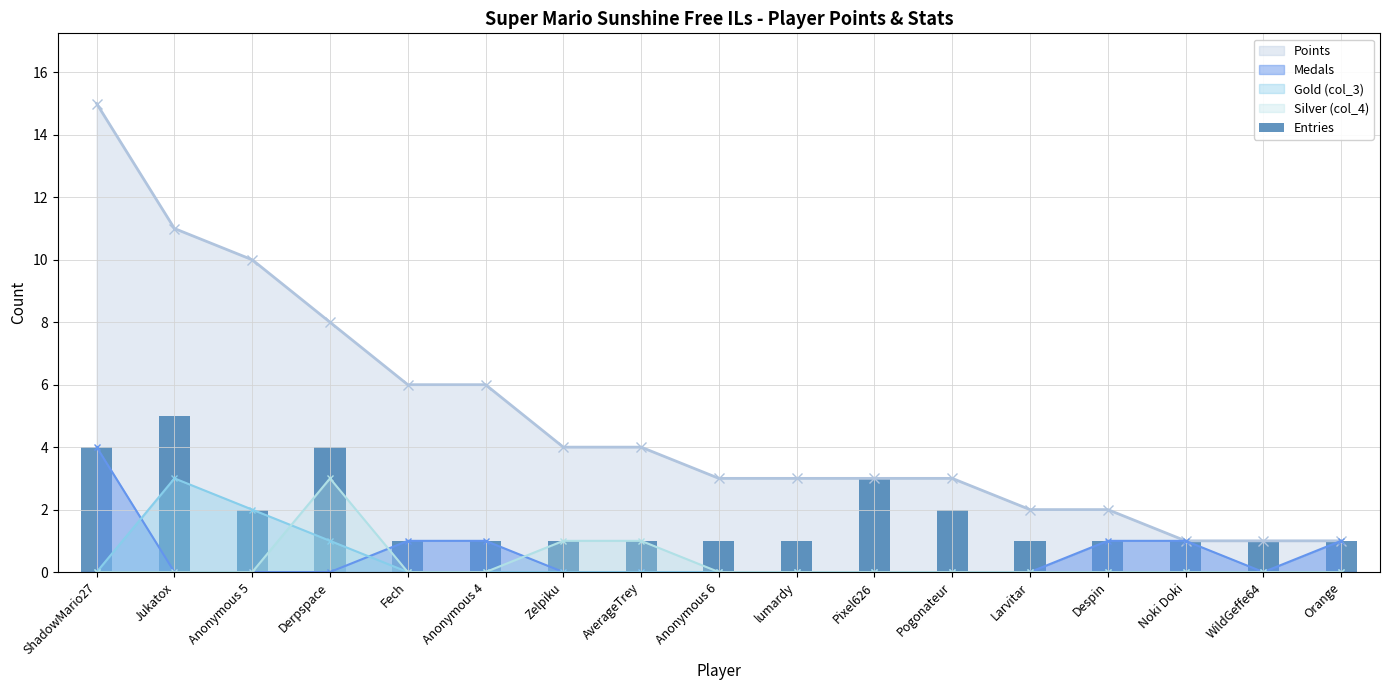

The value at AverageTrey is 2. True or false?

False